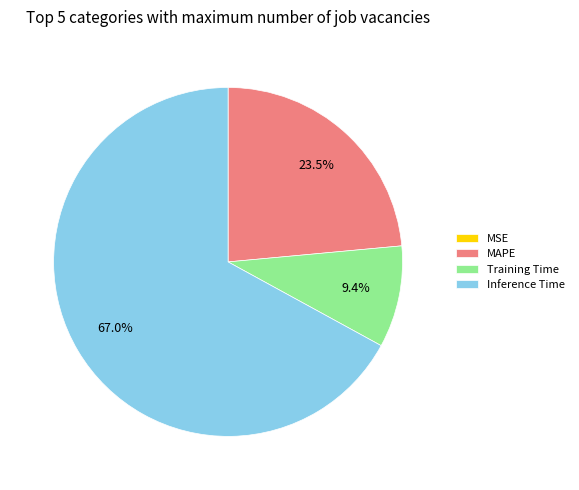

To the nearest percent, what portion does Inference Time represent?

67%